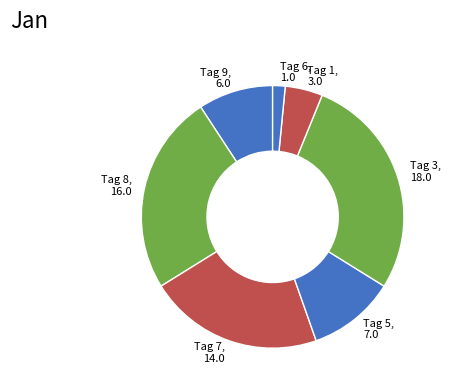

The Tag 9 slice represents 9% of the pie. True or false?

True